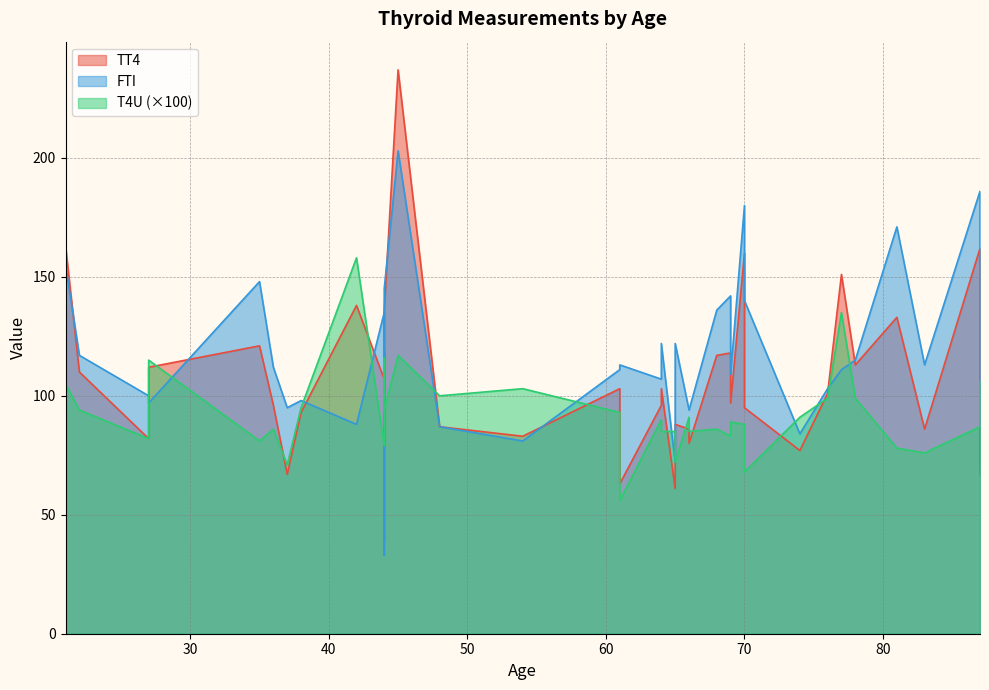

Which series has the largest range (max minus min)?

TT4